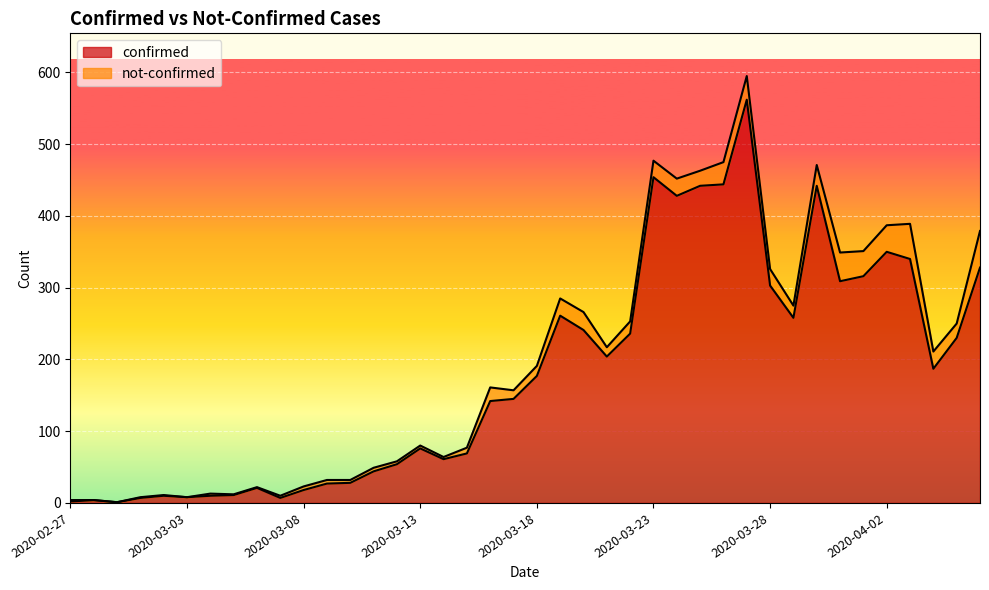

Does the chart display data point markers on the line(s)?

No